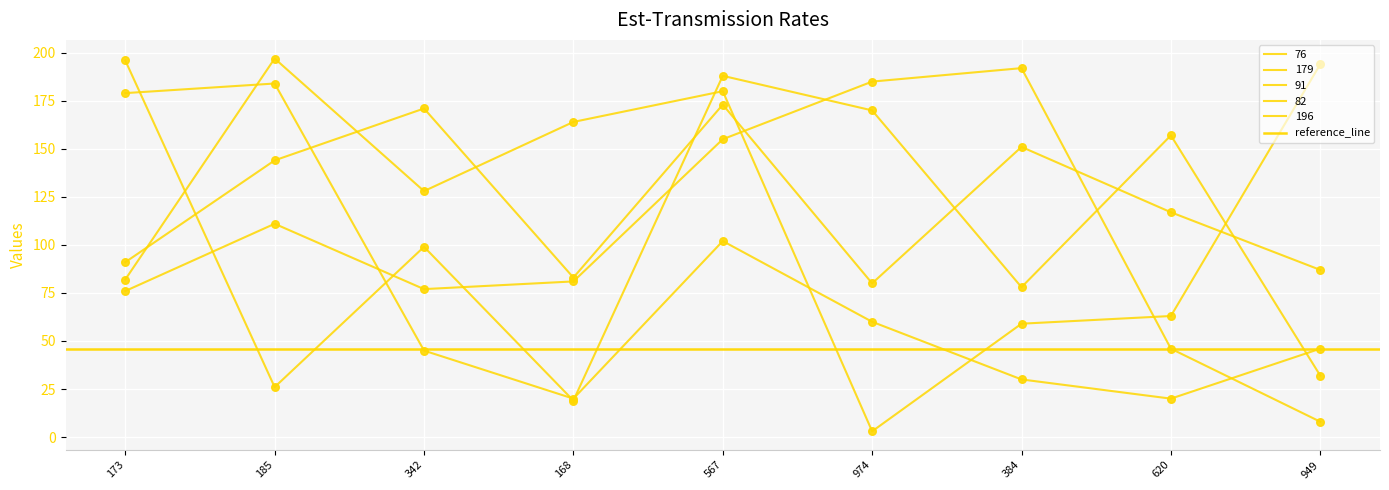

What is the total value across all series at 567?

798